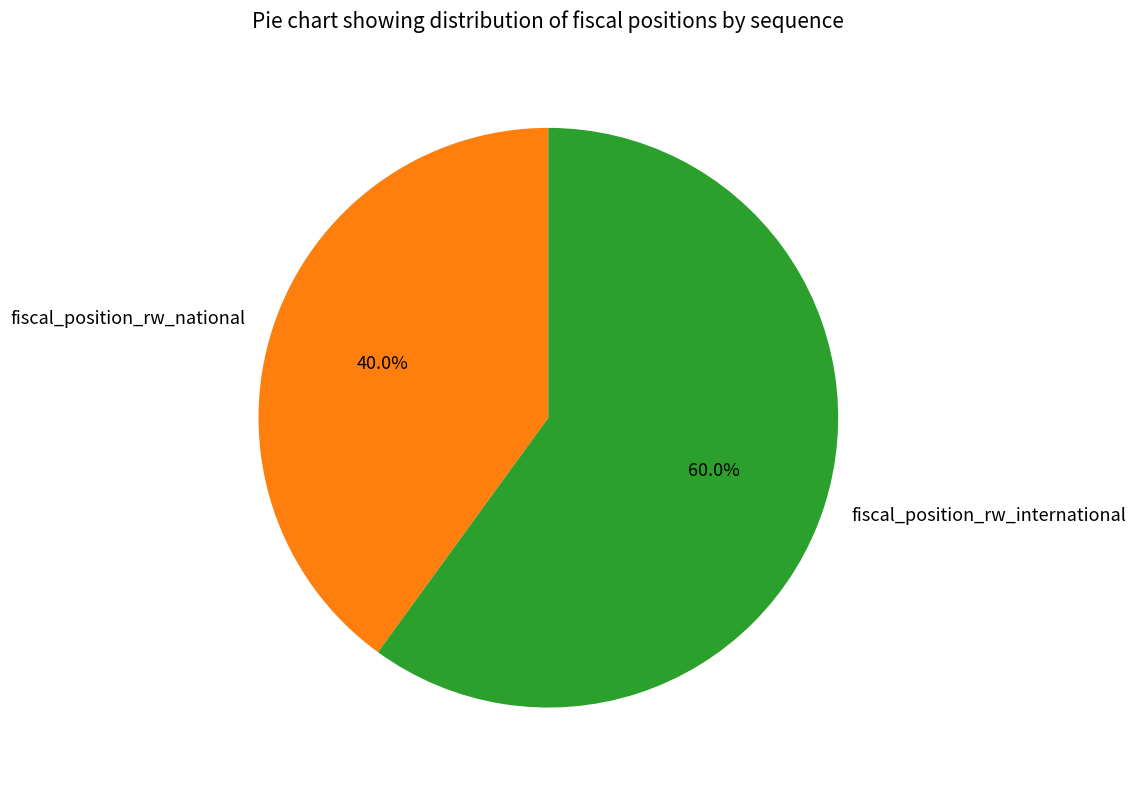

Which category has the smallest portion of the pie?

fiscal_position_rw_national